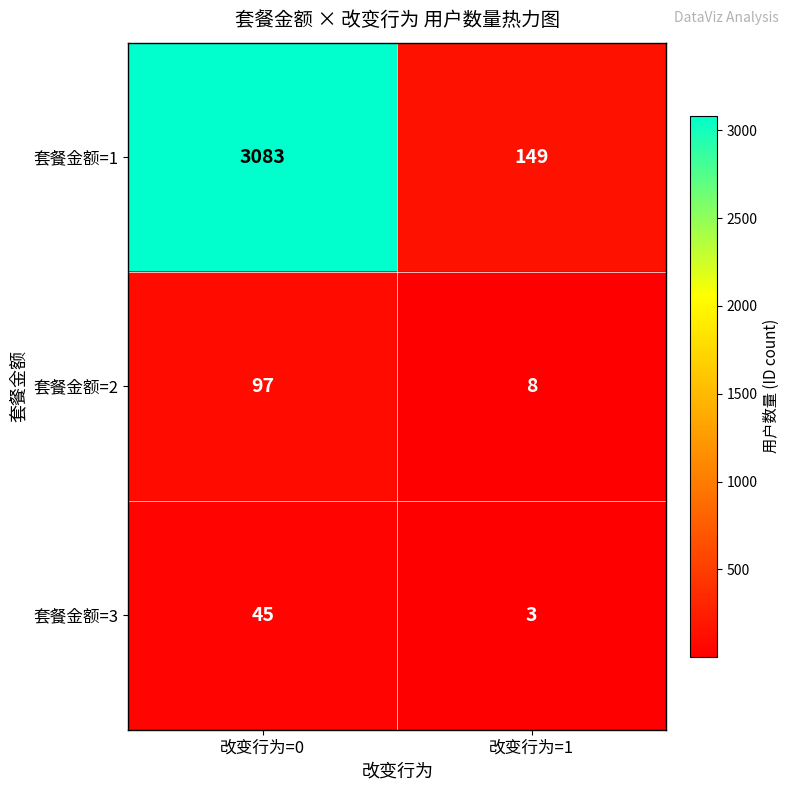

Which series changed the most between 改变行为=0 and 改变行为=1?

套餐金额=1